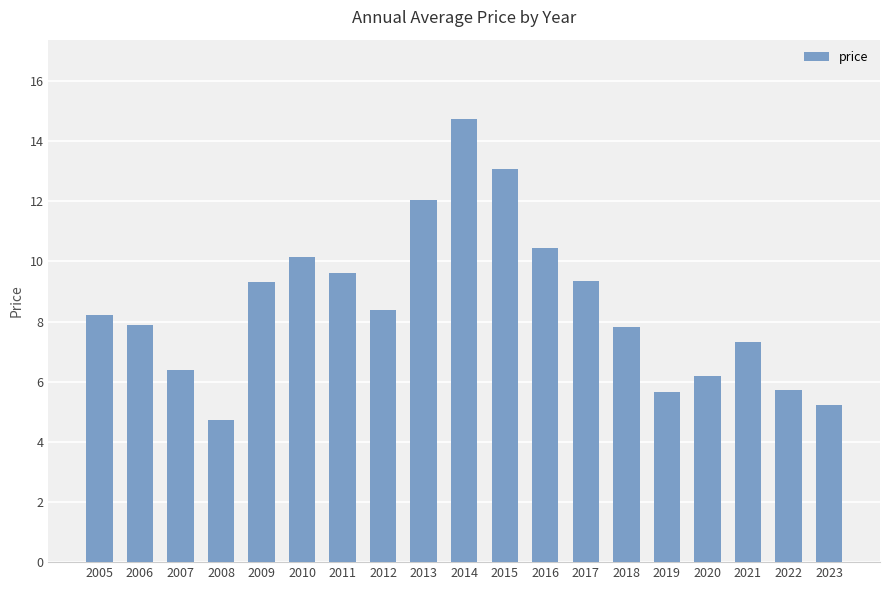

The chart shows a value of 5.2 at 2023. True or false?

True